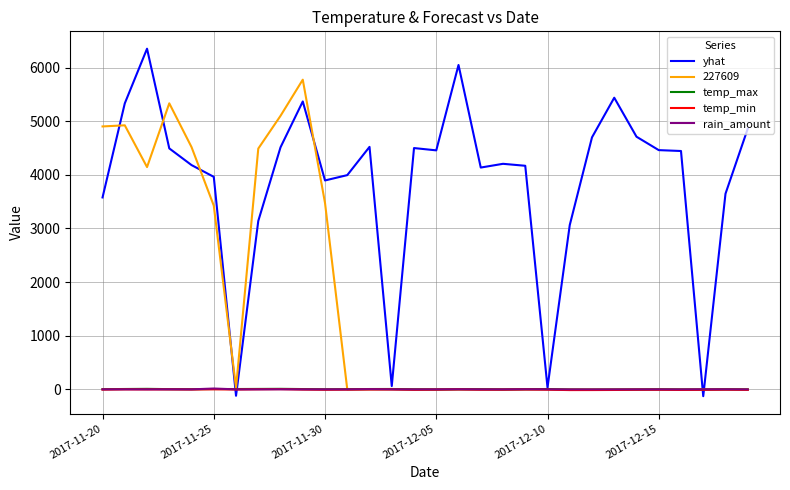

What is the maximum value shown in the chart?

6352.6